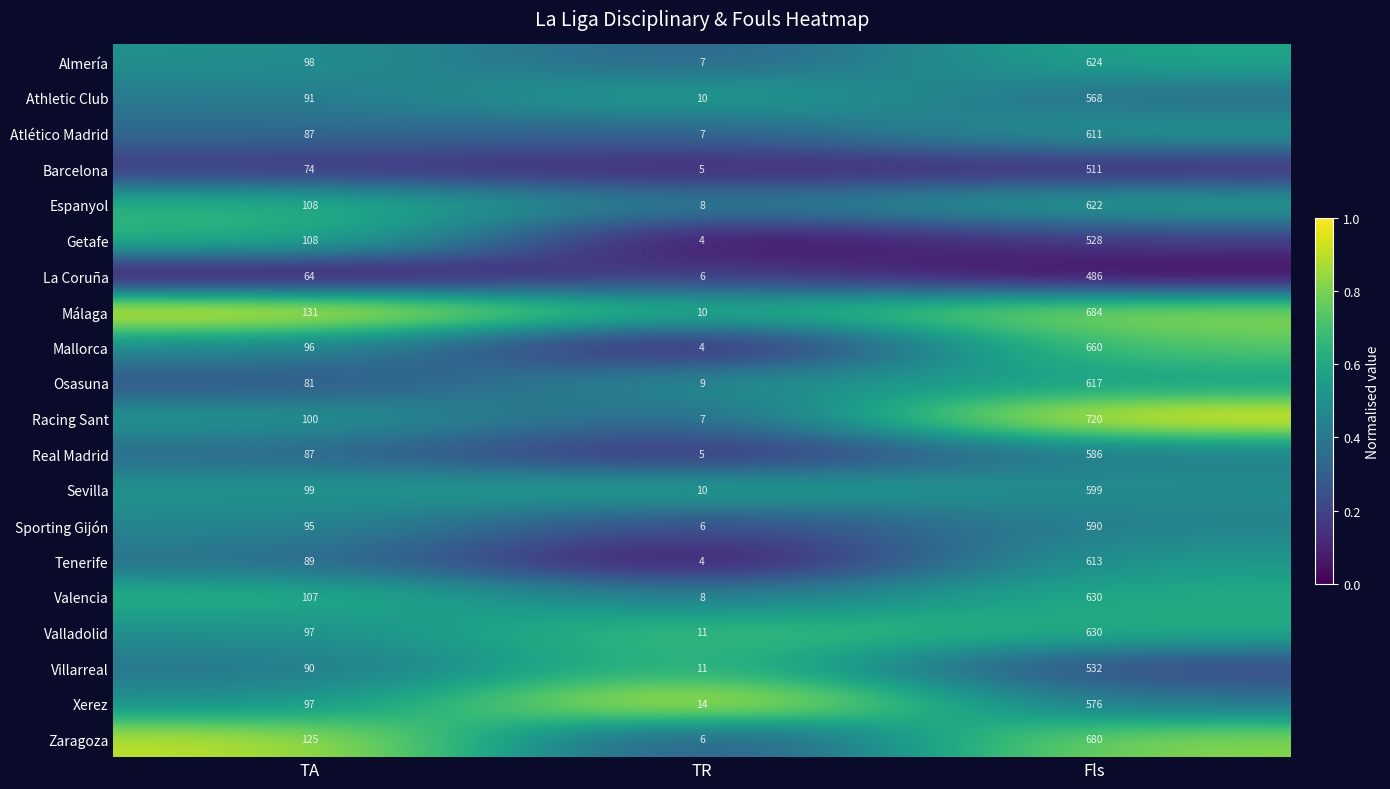

Is it true that Racing Sant equals 12 at TR?

False